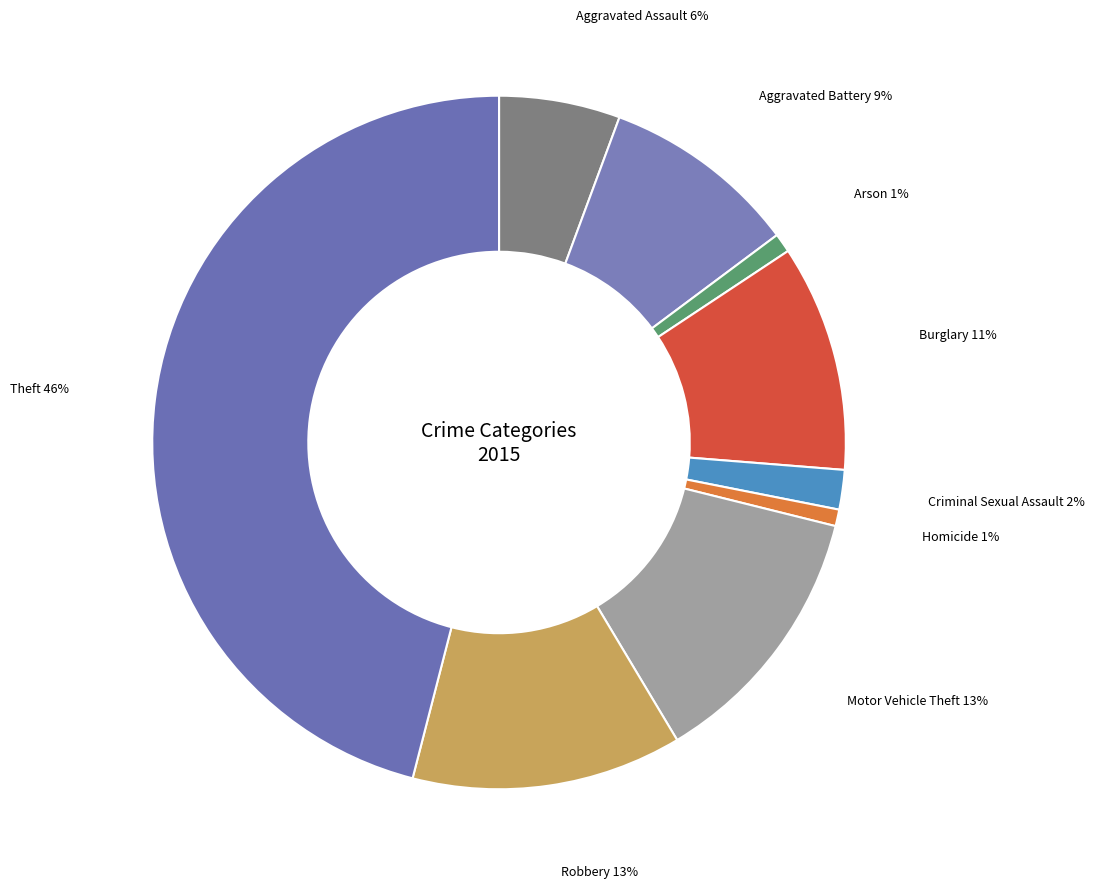

How many slices are in this pie chart?

9